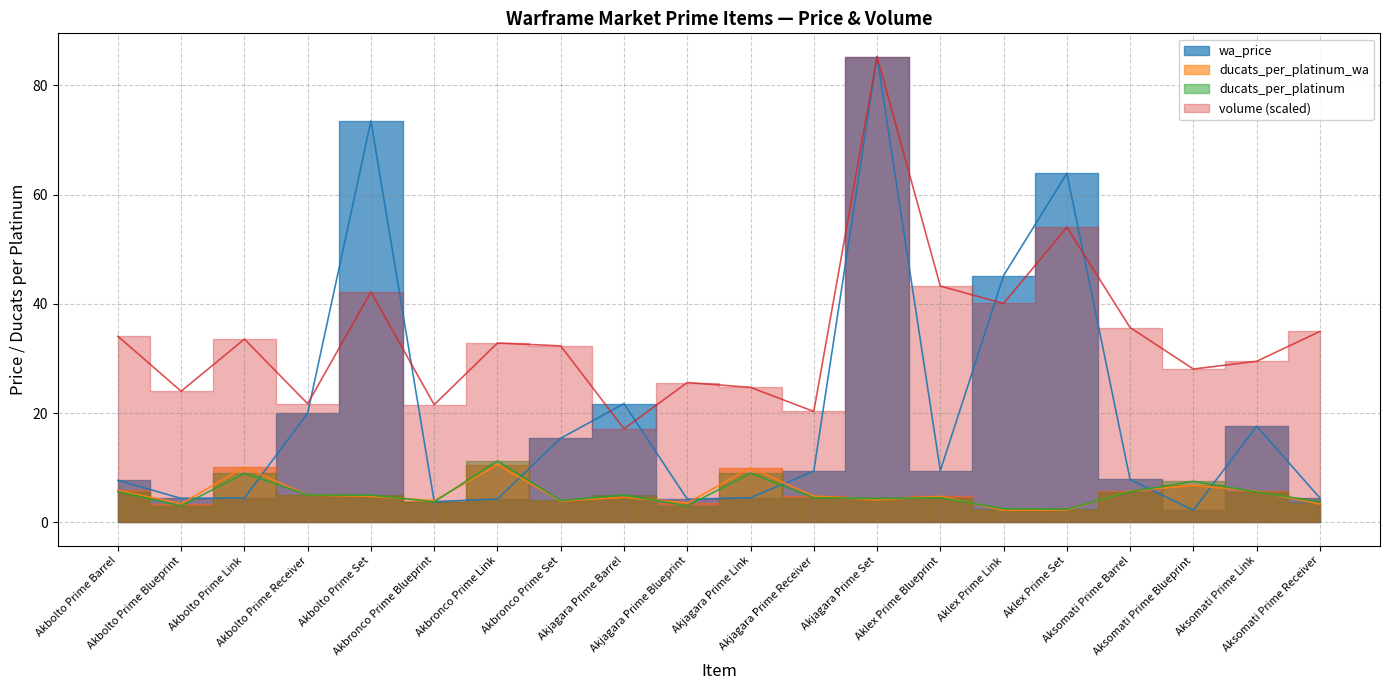

At Akjagara Prime Receiver, list the series in order from smallest to largest.

ducats_per_platinum, ducats_per_platinum_wa, wa_price, volume